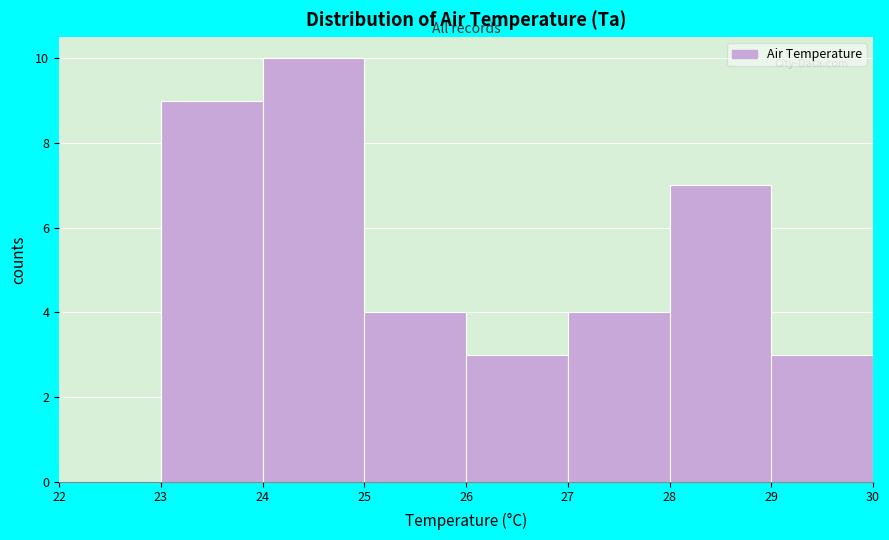

How tall is the bar that spans 23 to 24 on the x-axis? The values are not printed on the chart, so give them approximately, as read against the axis.

9